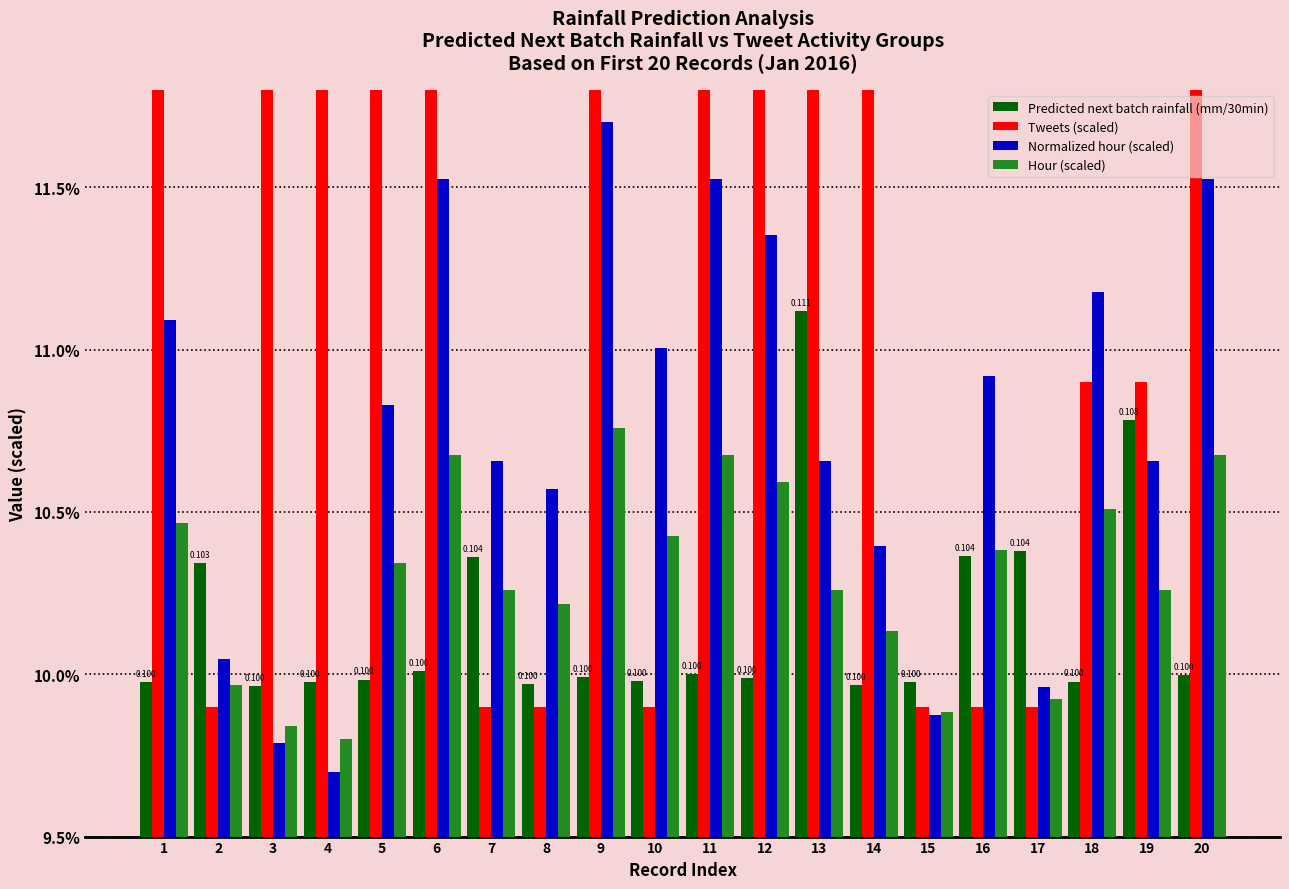

Between 7 and 16, which series saw the biggest shift?

Normalized hour (scaled)